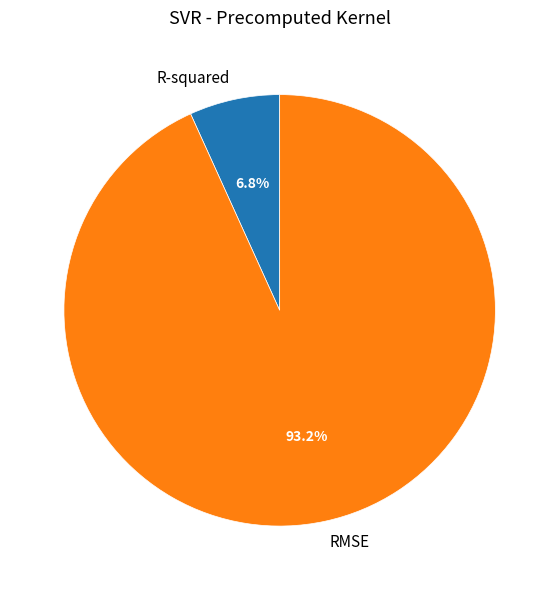

What is the largest slice in the pie chart?

RMSE